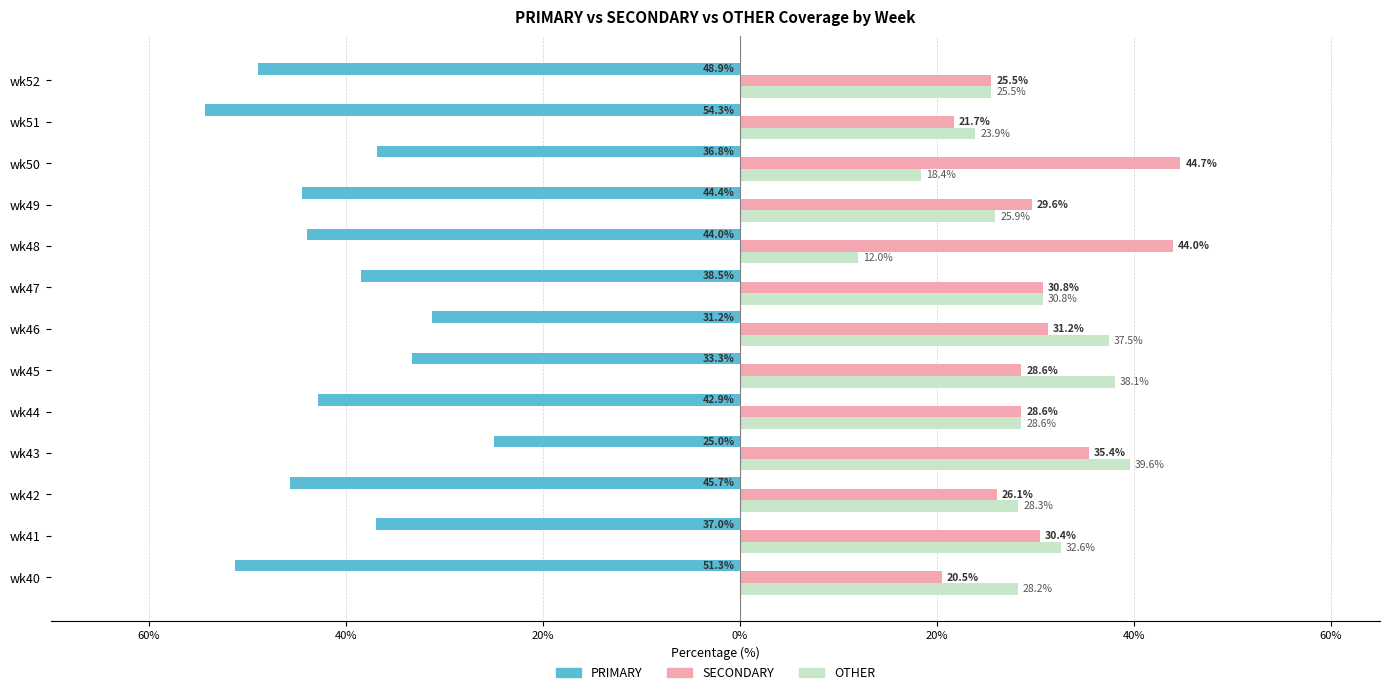

What are all the series names shown in the legend?

PRIMARY, SECONDARY, OTHER